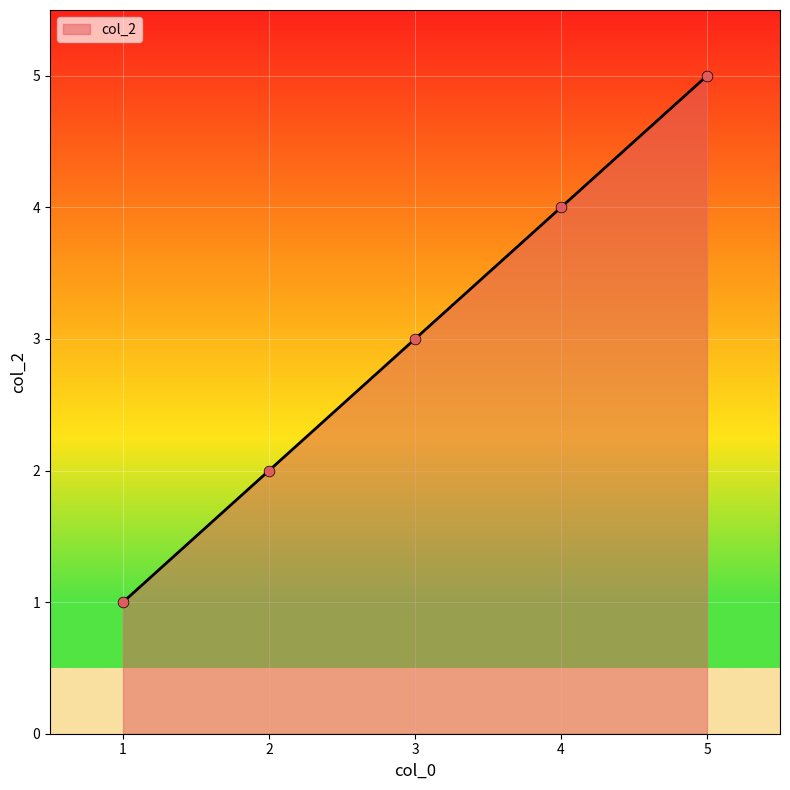

What is the change in value from 2 to 5?

+3